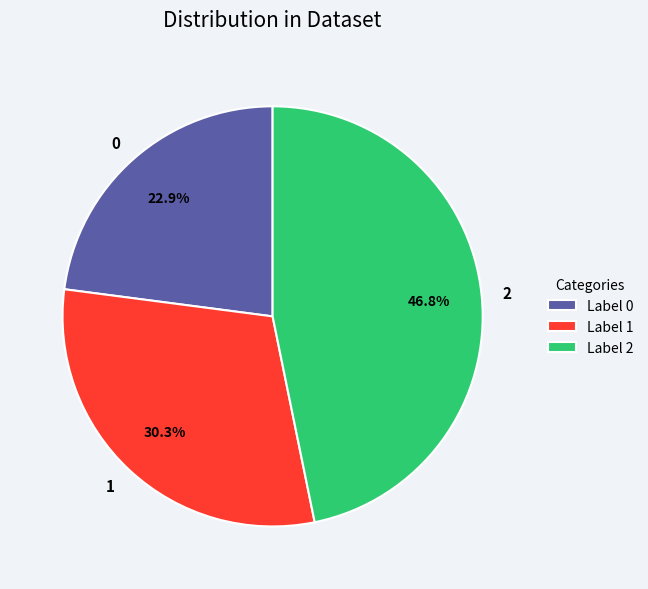

What is the largest slice in the pie chart?

2